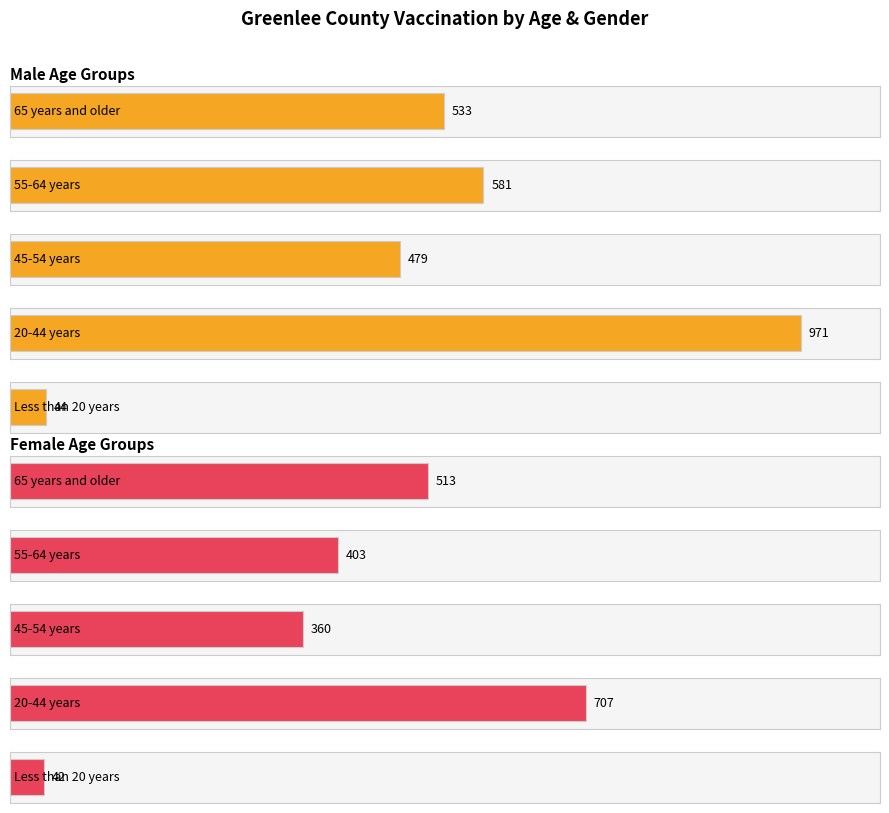

Which has a higher value, Female-20-44 years or Male-55-64 years?

Female-20-44 years